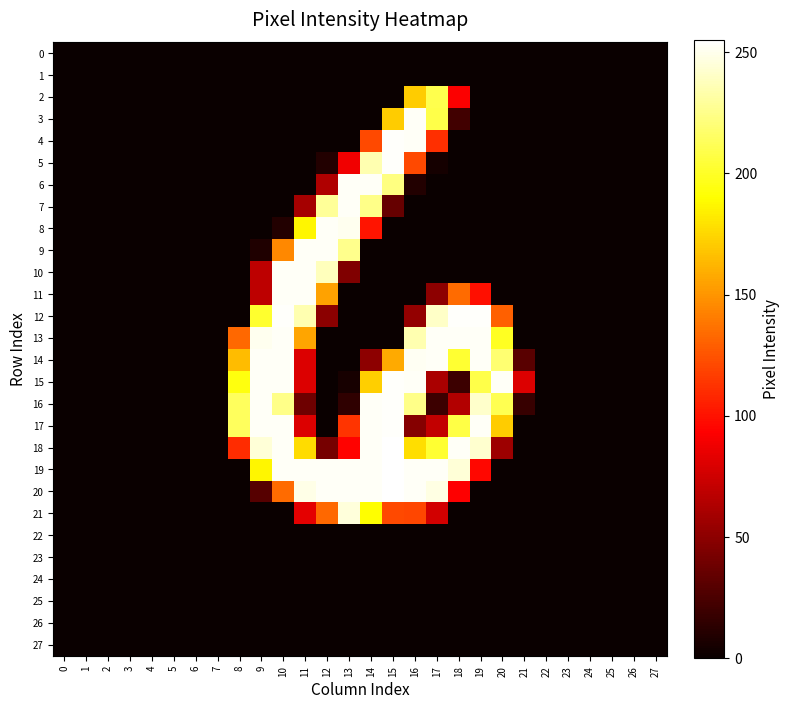

At which category does the chart reach its peak across all series?

15